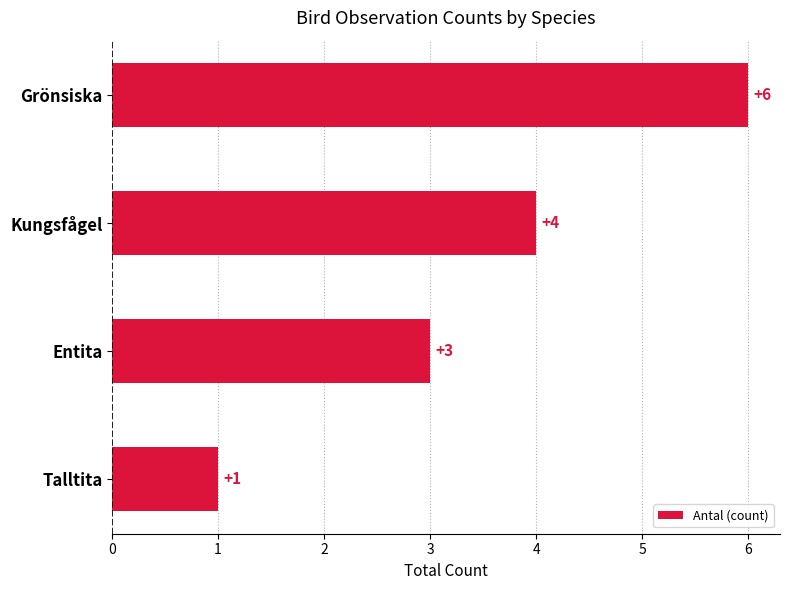

What is the label of the 3rd bar from the bottom?

Kungsfågel